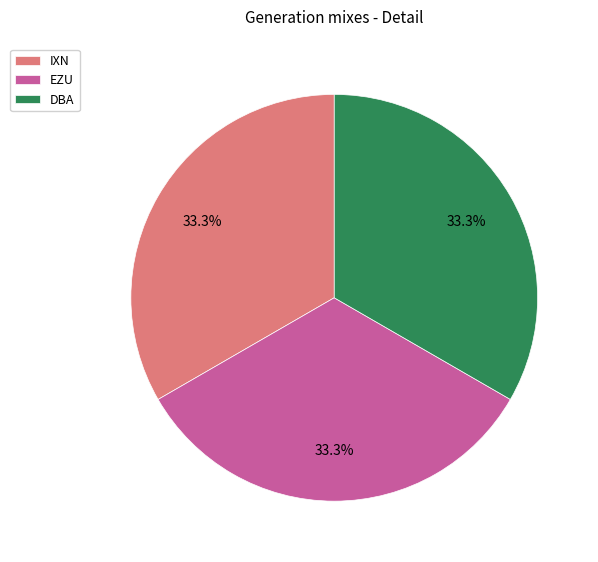

To the nearest percent, what is the combined percentage of IXN and DBA?

67%